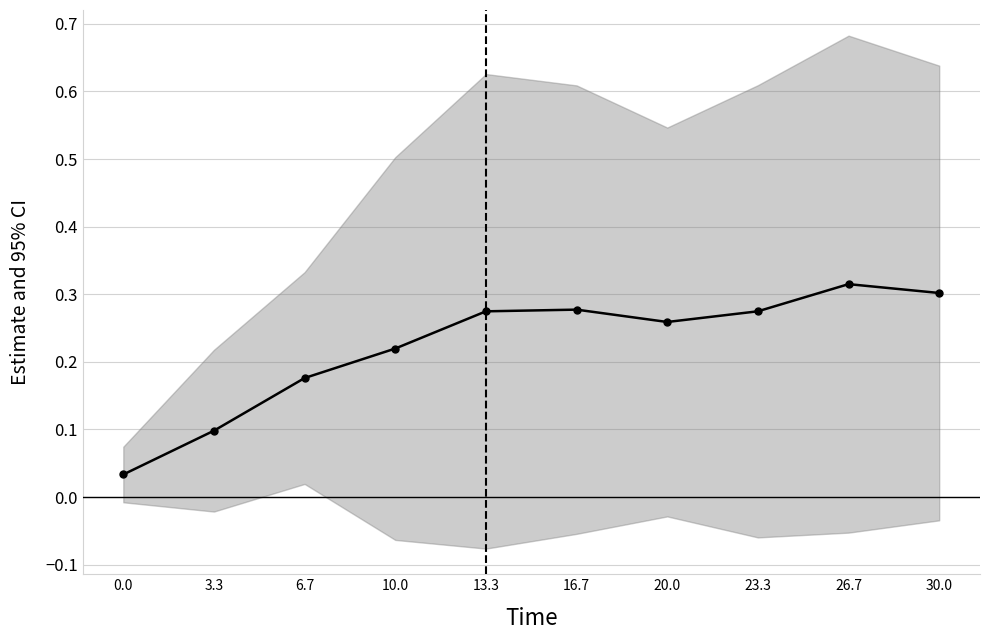

Count the number of data series in this chart.

1